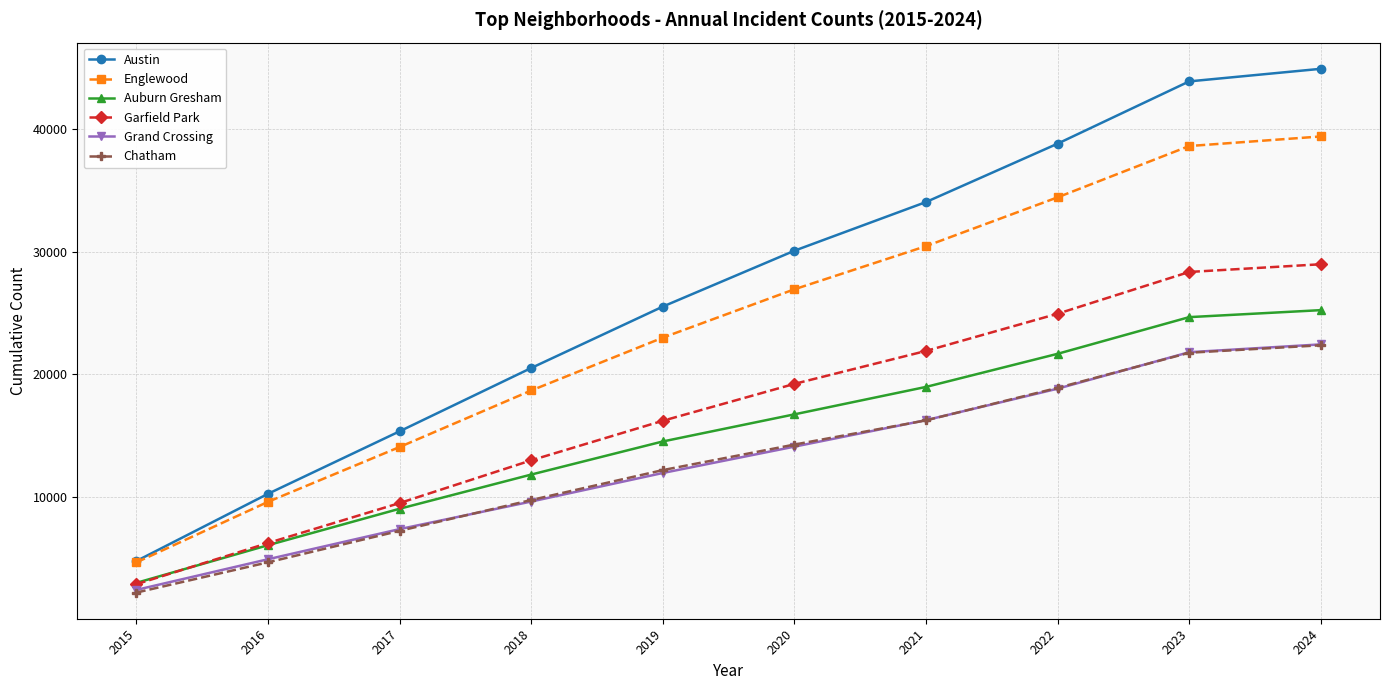

True or false: Austin has more than 1 points higher than both neighbors.

False